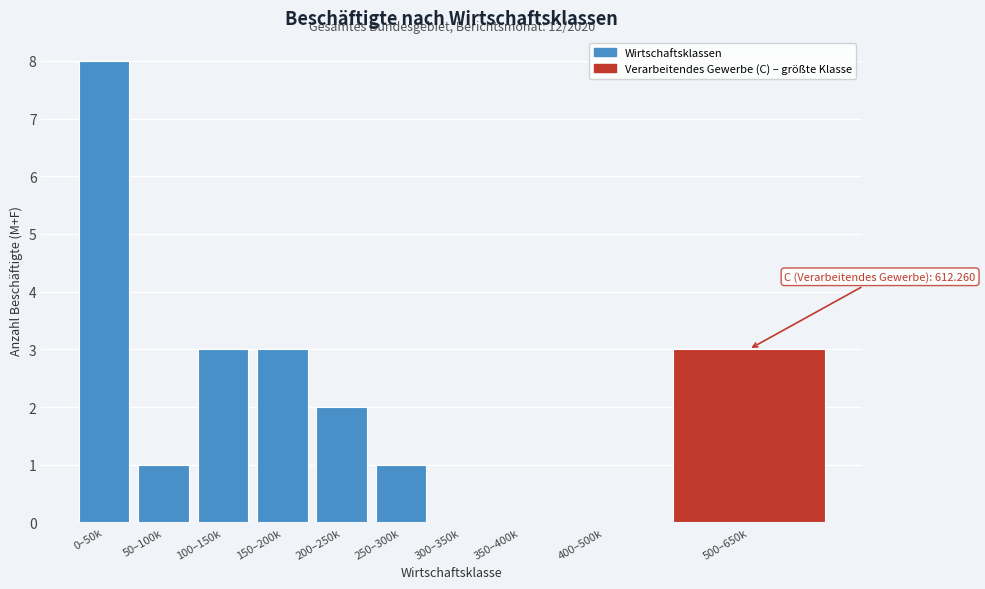

Reading left to right, extract all data points from this chart.

0–50k=8	50–100k=1	100–150k=3	150–200k=3	200–250k=2	250–300k=1	300–350k=0	350–400k=0	400–500k=0	500–650k=3